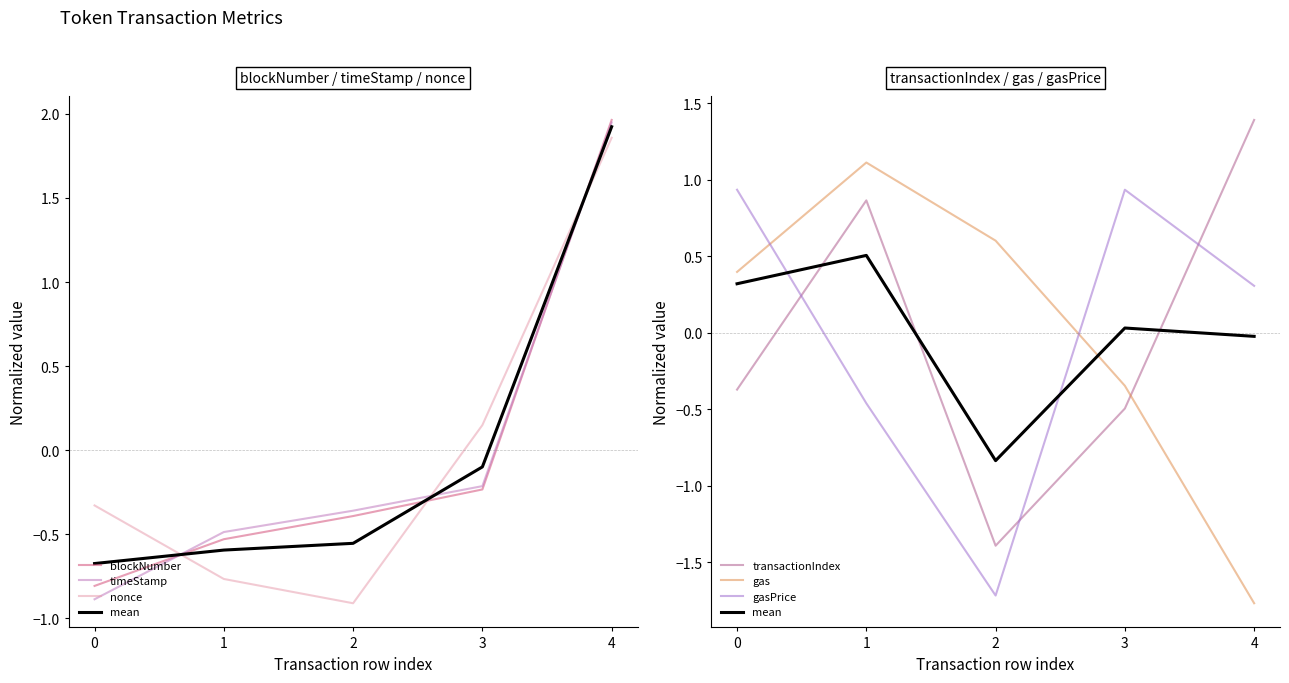

Count the number of categories in the chart.

5